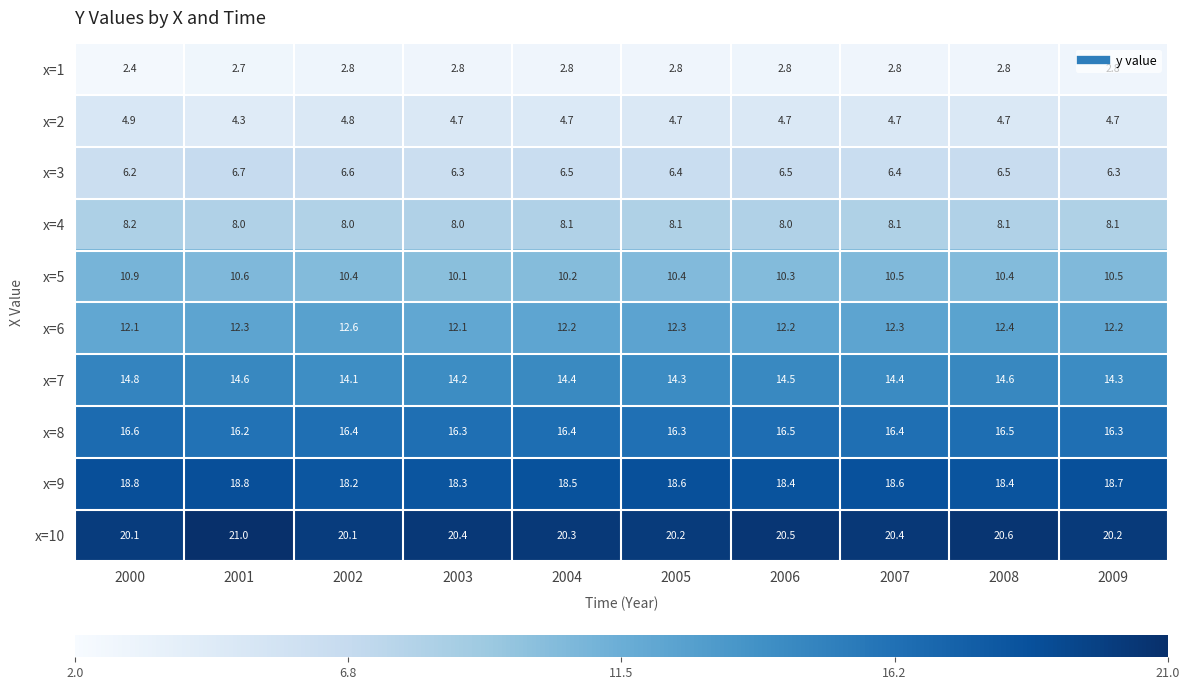

What is the average value of the x=1 series?

2.8